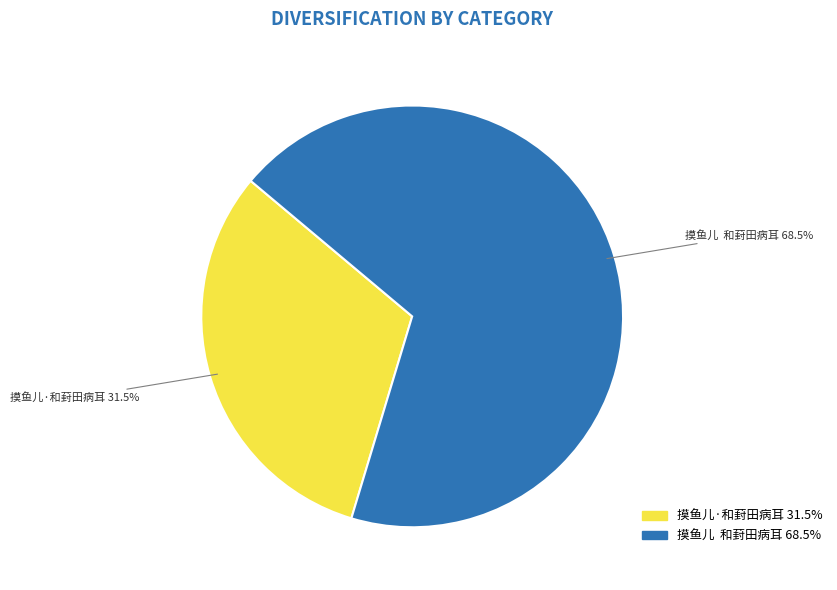

True or false: 摸鱼儿·和葑田病耳 accounts for 24% of the total.

False